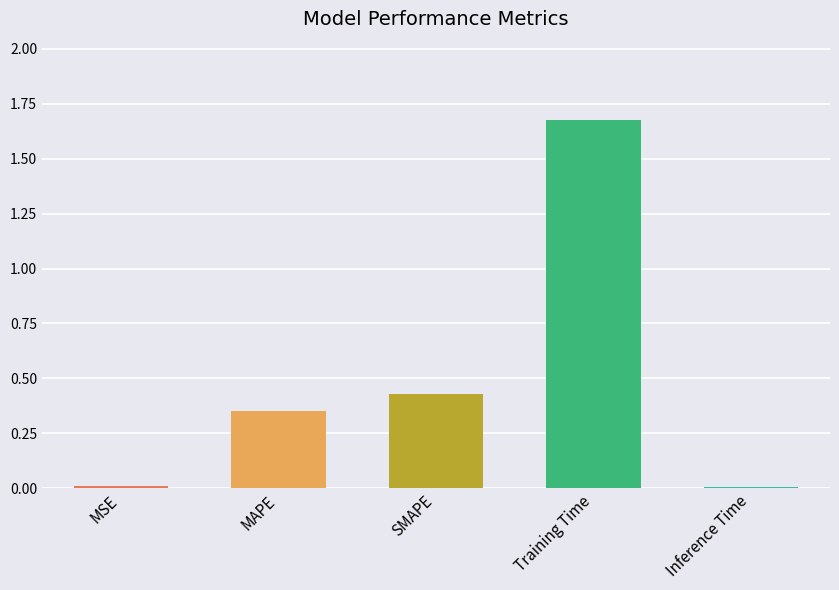

How many series are shown in this chart?

1